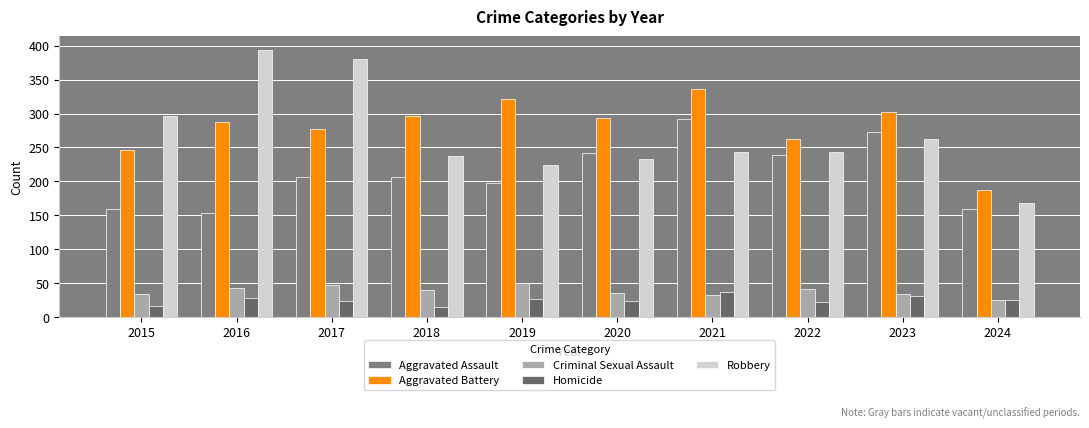

List the series in order of their peak value, highest first.

Robbery, Aggravated Battery, Aggravated Assault, Criminal Sexual Assault, Homicide